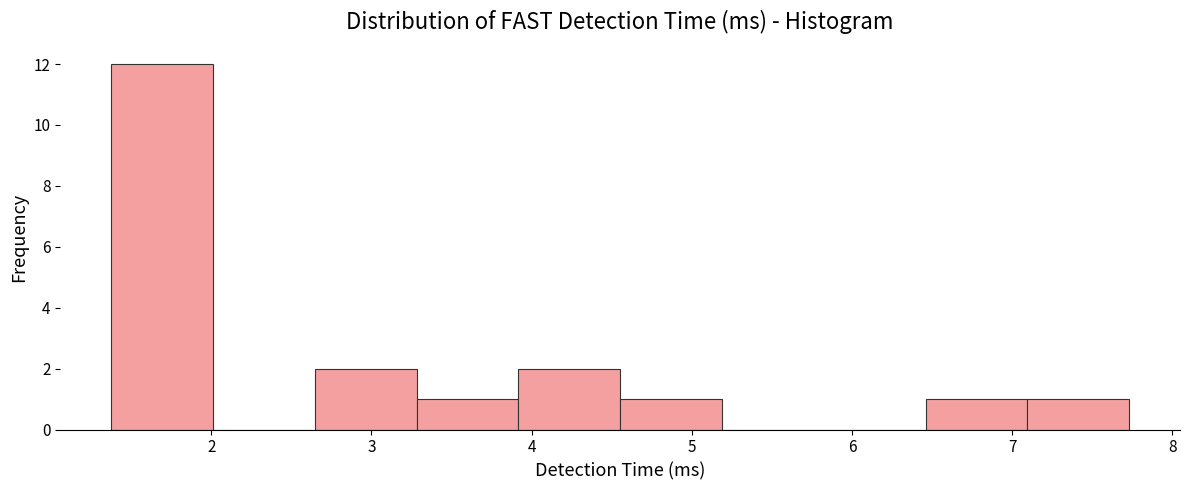

What is the height of the bar covering 3.9 to 4.6 on the x-axis? Neither the bar edges nor the heights are printed on the chart, so give them approximately, as read against the axes.

2